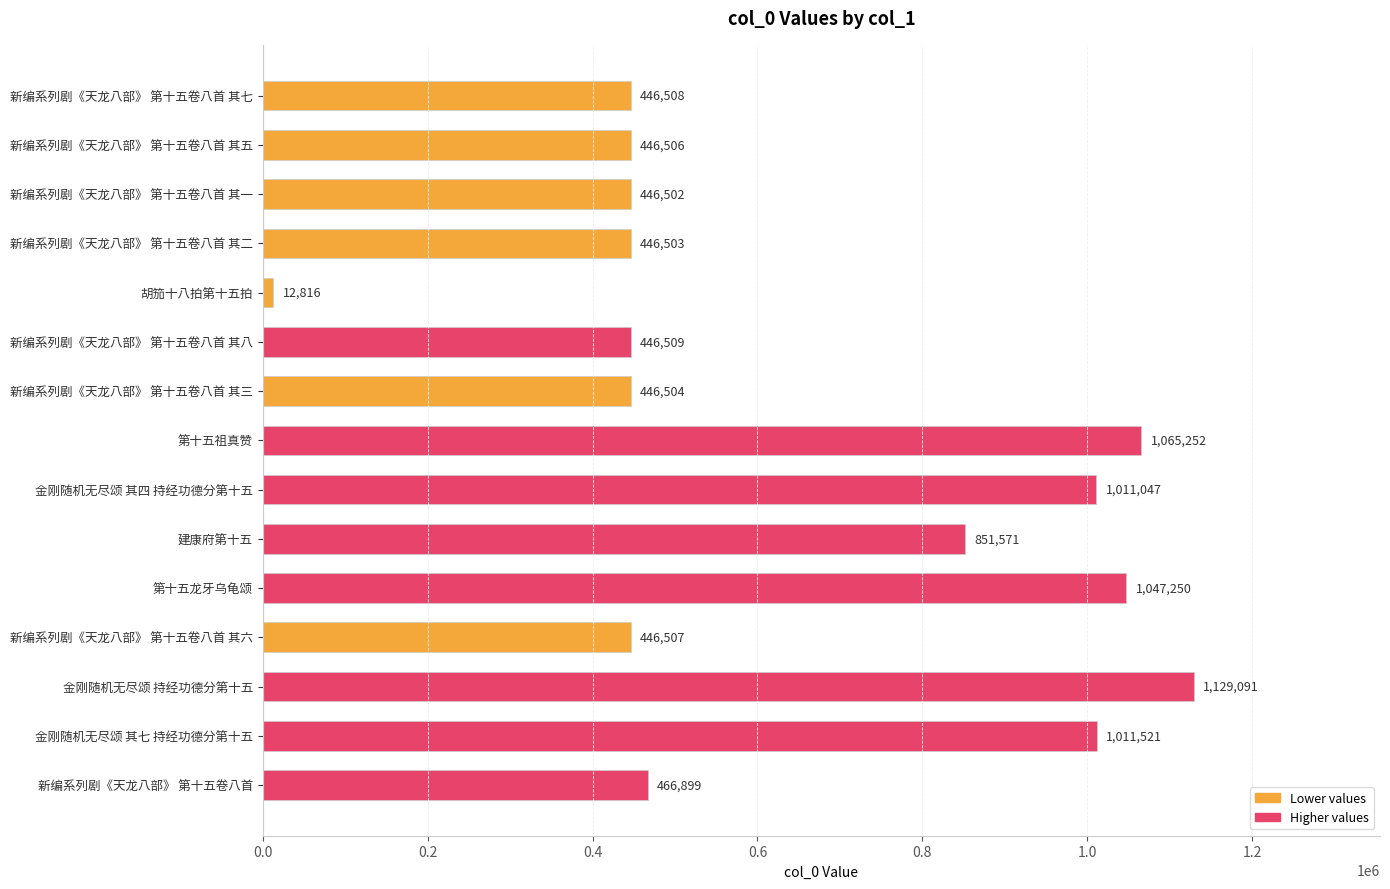

What is the ratio of the value at 新编系列剧《天龙八部》 第十五卷八首 其一 to the value at 新编系列剧《天龙八部》 第十五卷八首 其八?

1.0